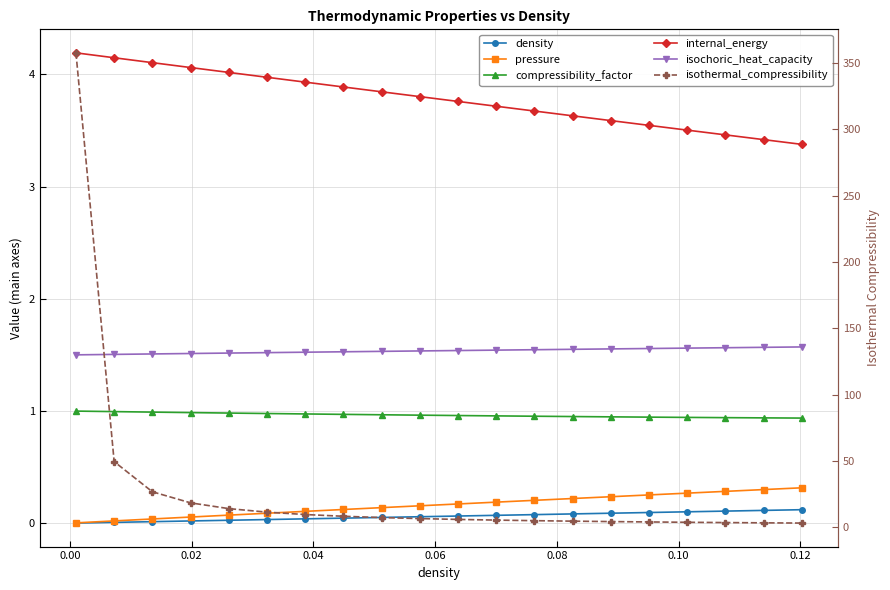

How many lines are shown in the chart?

6